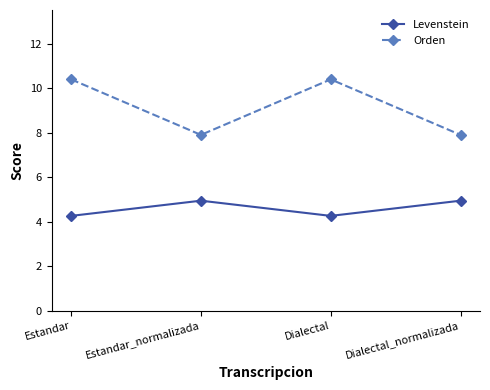

Rank the series by their average value, from lowest to highest.

Levenstein, Orden